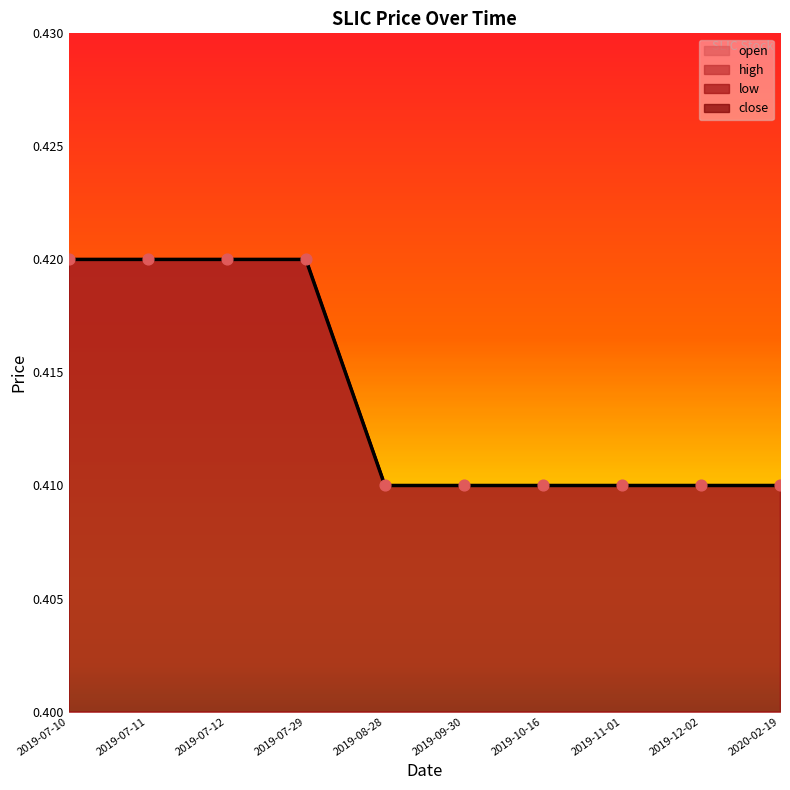

Is the value of open at 2019-08-28 greater than the value of low at 2019-07-12?

No